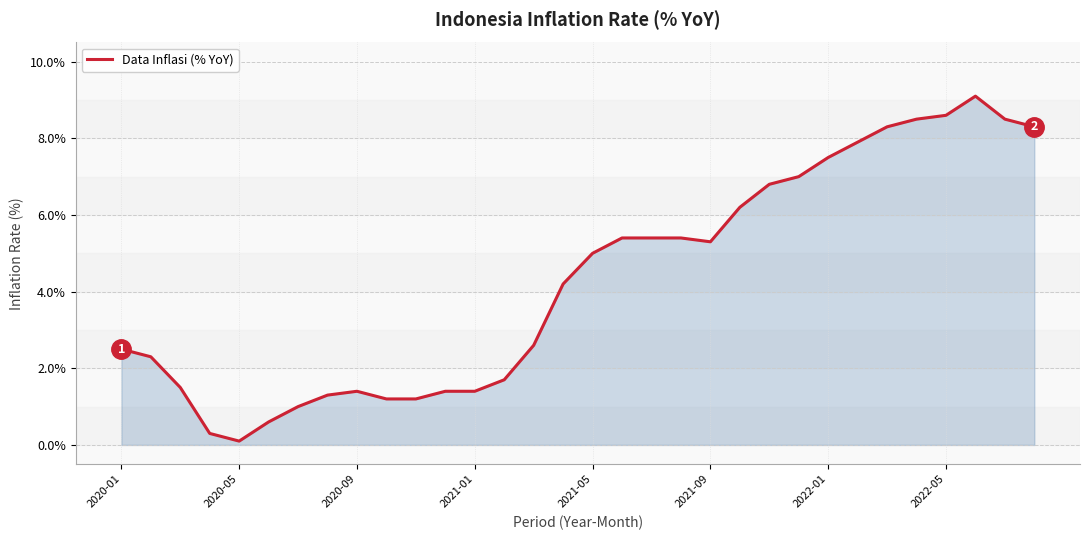

What is the maximum value shown in the chart?

9.1